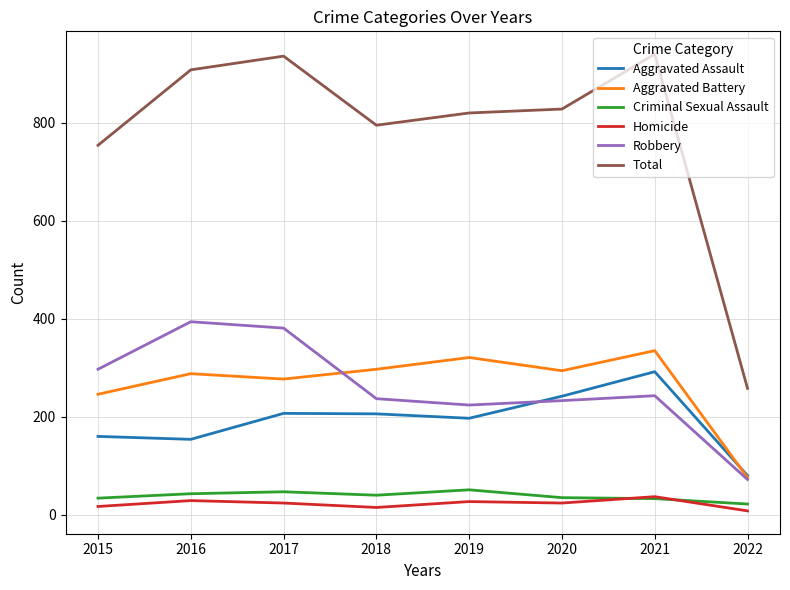

Which series has the largest total across all categories?

Total